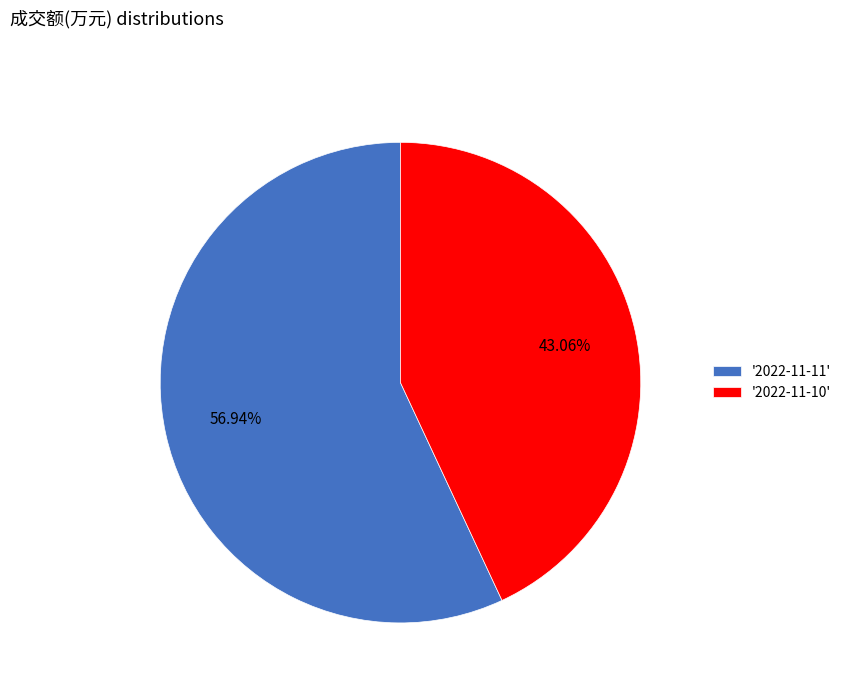

Which slice is the largest?

'2022-11-11'